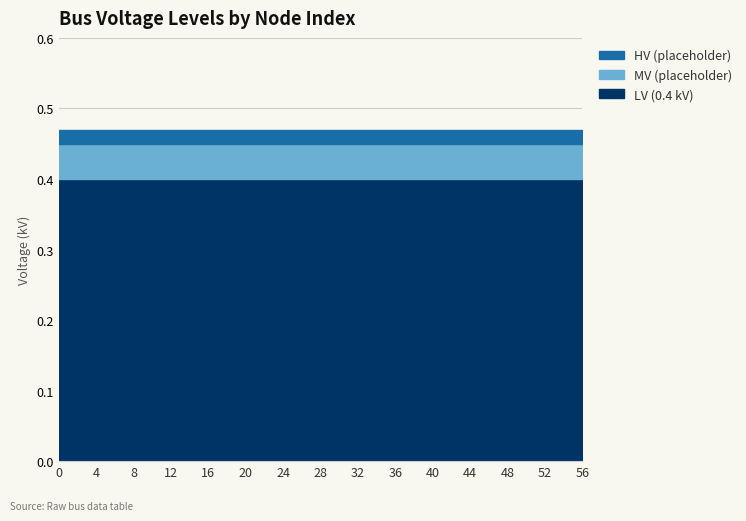

Reading right to left, list all the values displayed in this chart.

LV (0.4 kV): 56=0.4	52=0.4	48=0.4	44=0.4	40=0.4	36=0.4	32=0.4	28=0.4	24=0.4	20=0.4	16=0.4	12=0.4	8=0.4	4=0.4	0=0.4
MV (placeholder): 56=0.1	52=0.1	48=0.1	44=0.1	40=0.1	36=0.1	32=0.1	28=0.1	24=0.1	20=0.1	16=0.1	12=0.1	8=0.1	4=0.1	0=0.1
HV (placeholder): 56=0.0	52=0.0	48=0.0	44=0.0	40=0.0	36=0.0	32=0.0	28=0.0	24=0.0	20=0.0	16=0.0	12=0.0	8=0.0	4=0.0	0=0.0